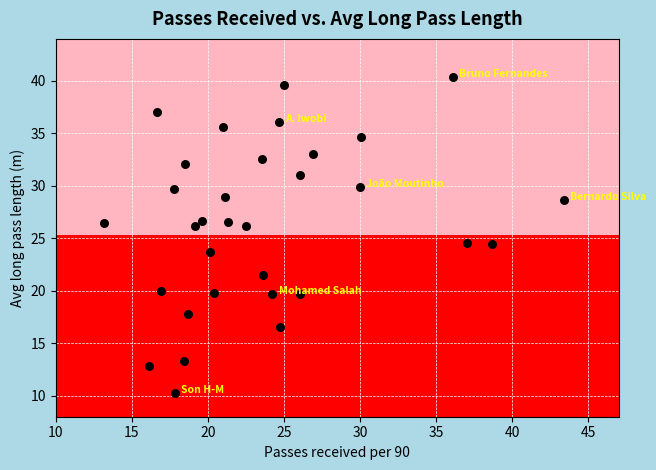

What is the range of X values (max minus min)?

30.2